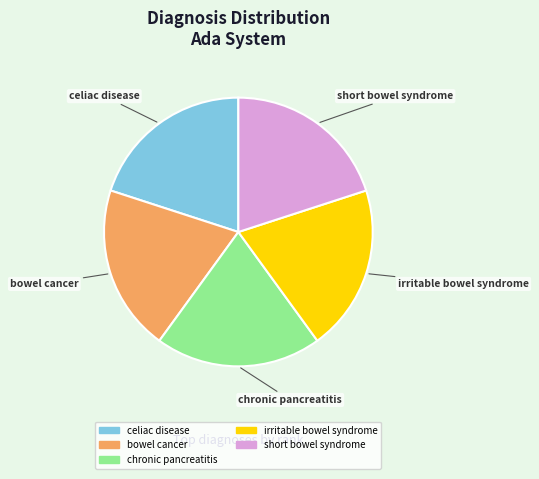

The chronic pancreatitis slice represents 20% of the pie. True or false?

True